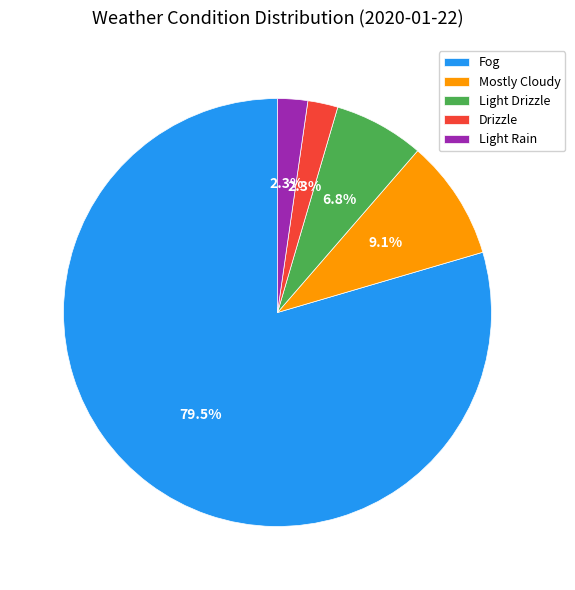

Does Fog account for over 50% of the chart?

Yes